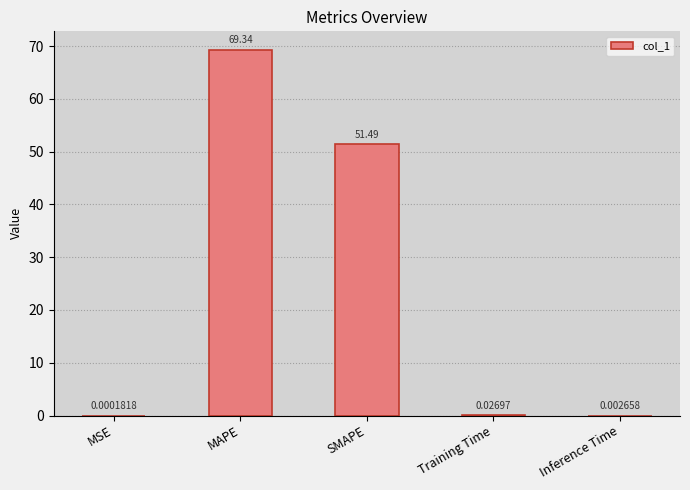

Is it true that the value at MAPE is 69.3?

True